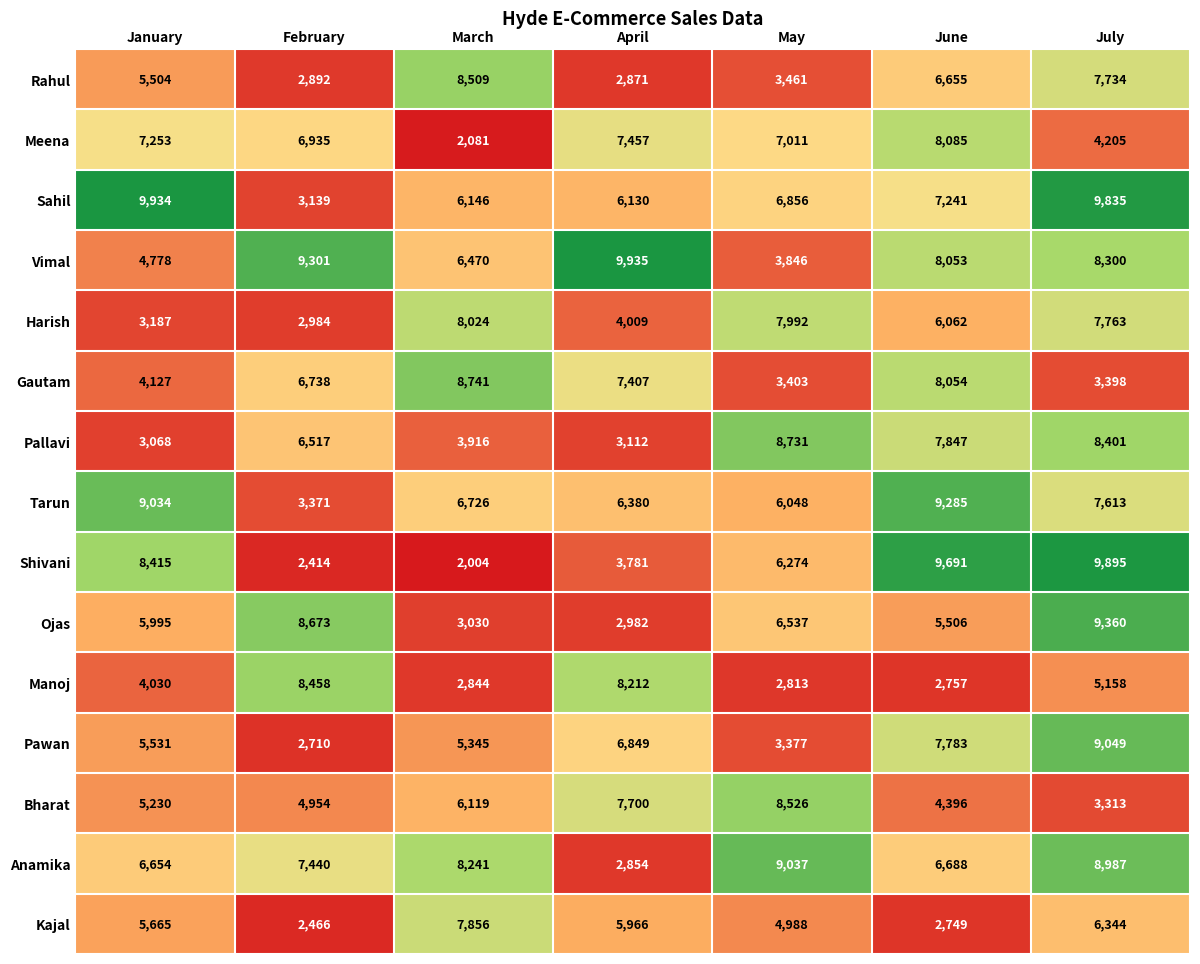

How many data points does each series have?

7